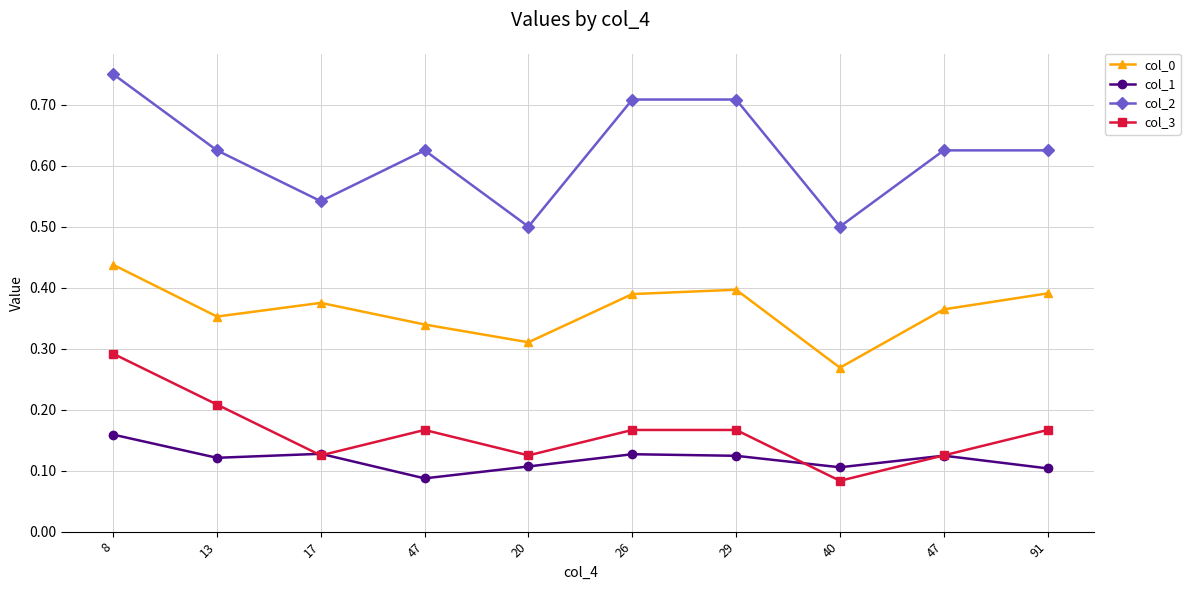

The col_1 series shows 0.2 at 26. True or false?

False